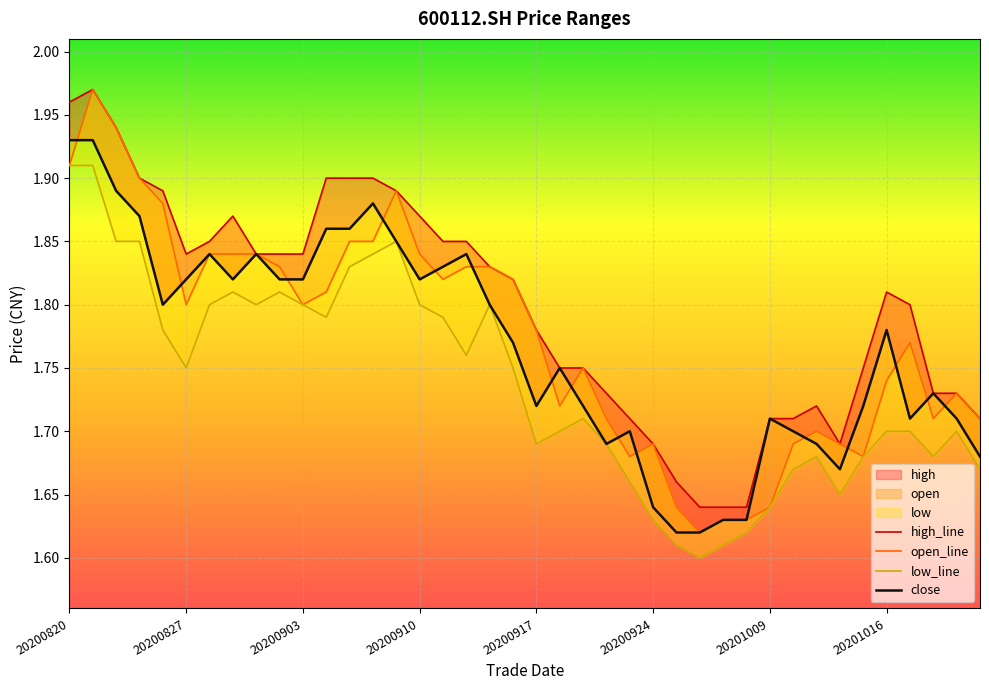

Between 14 and 9, which is larger?

14